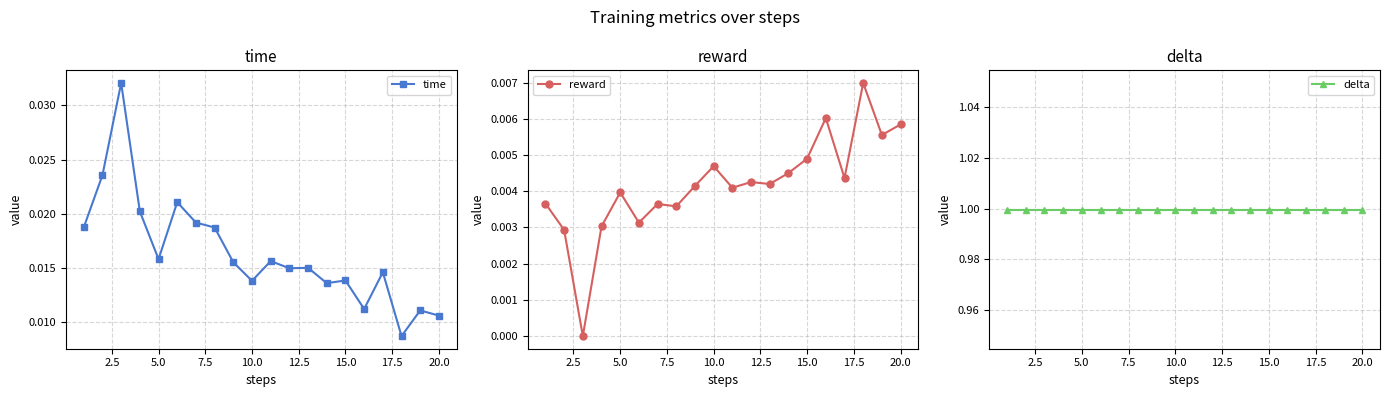

True or false: reward and time cross at least once.

False